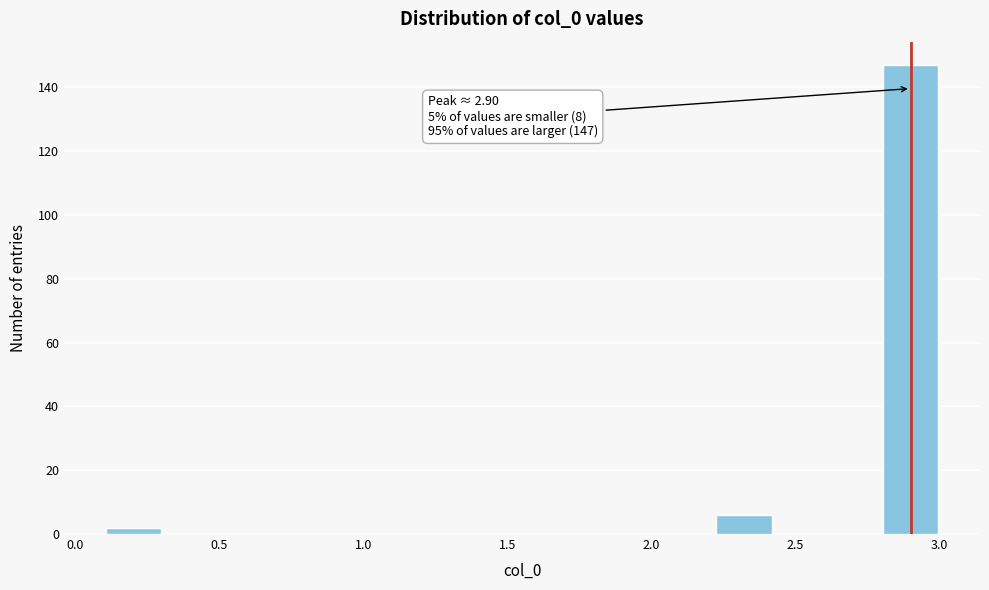

Around what value on the x-axis is the tallest bar? Give the approximate position of its centre, as read against the axis.

2.90